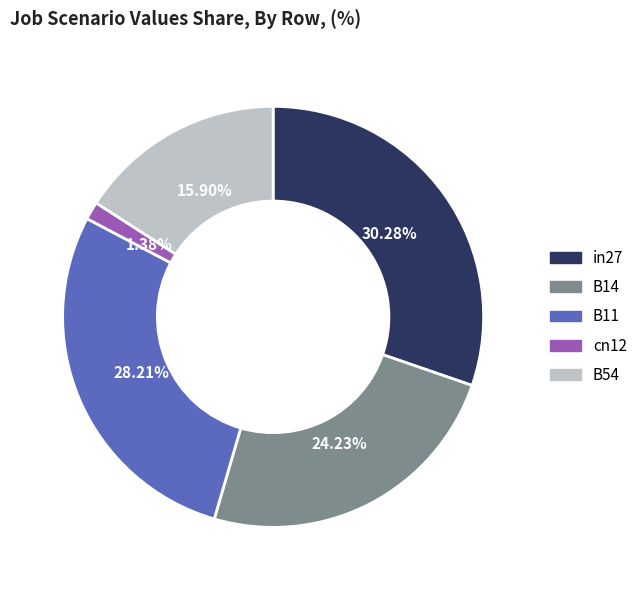

Is it true that B54 is 29% of the pie?

False